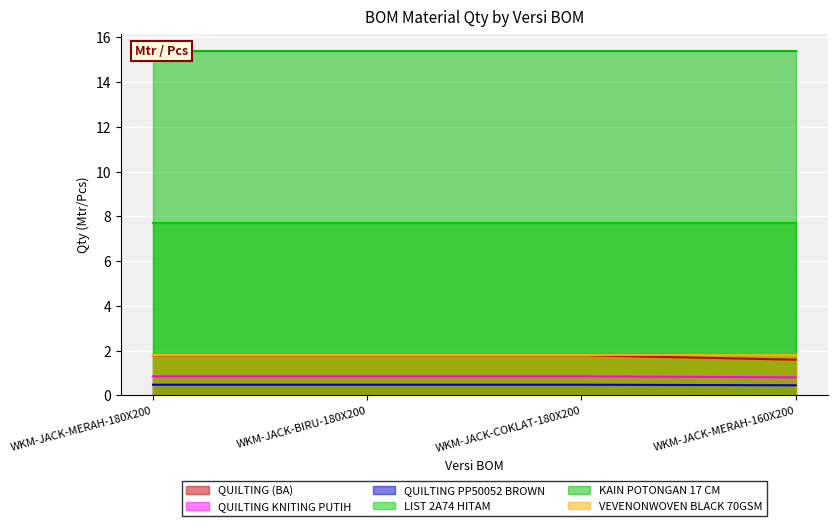

What is the highest value of the QUILTING (BA) series?

1.8